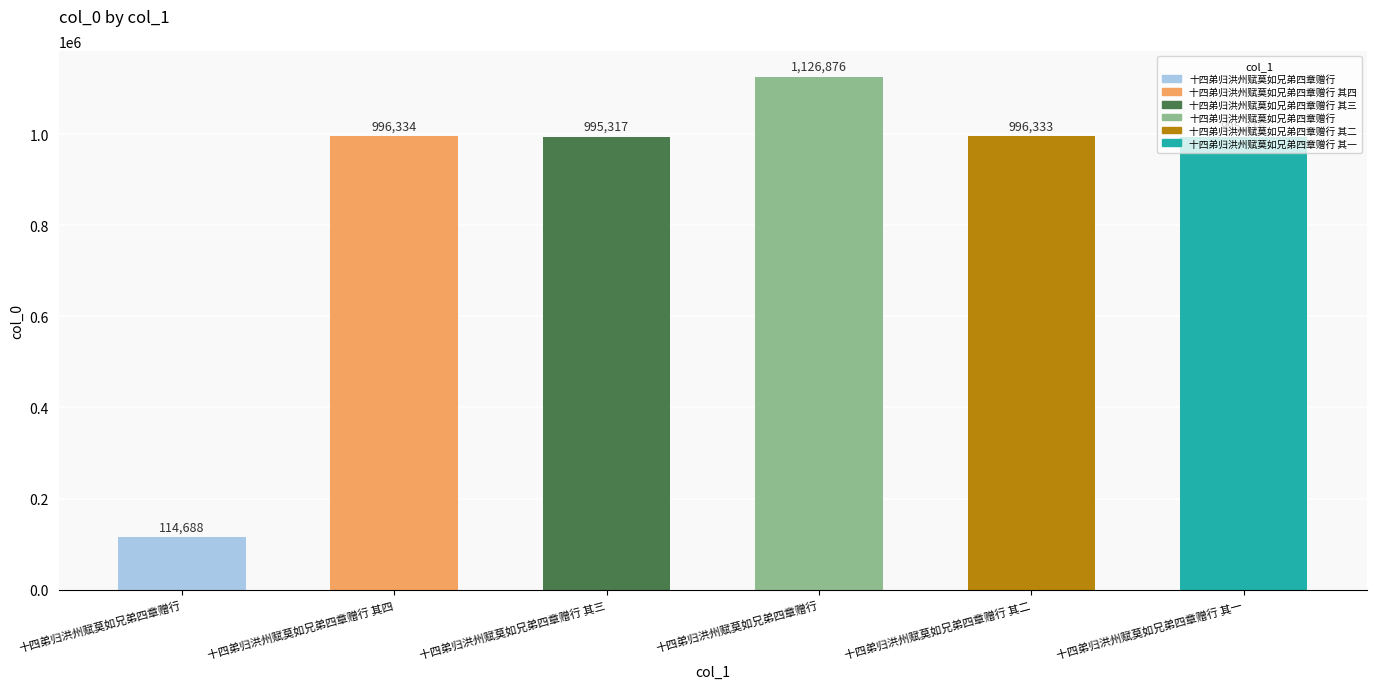

Does the chart contain any negative values?

No